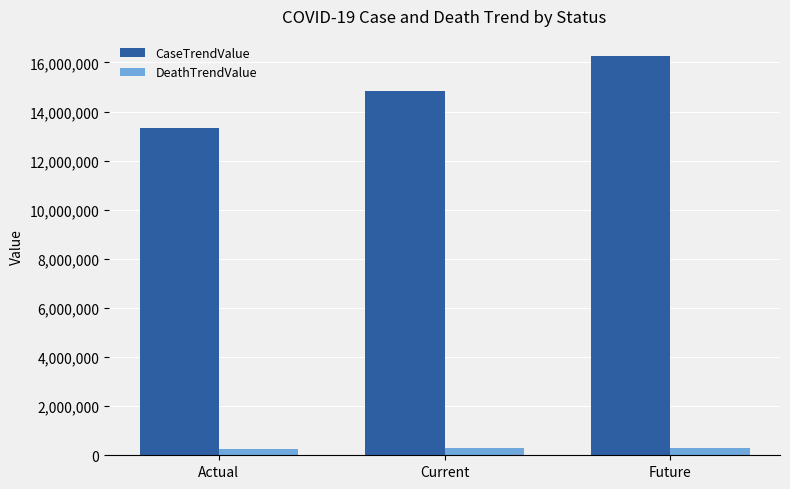

At which category is the sum across all series the highest?

Future